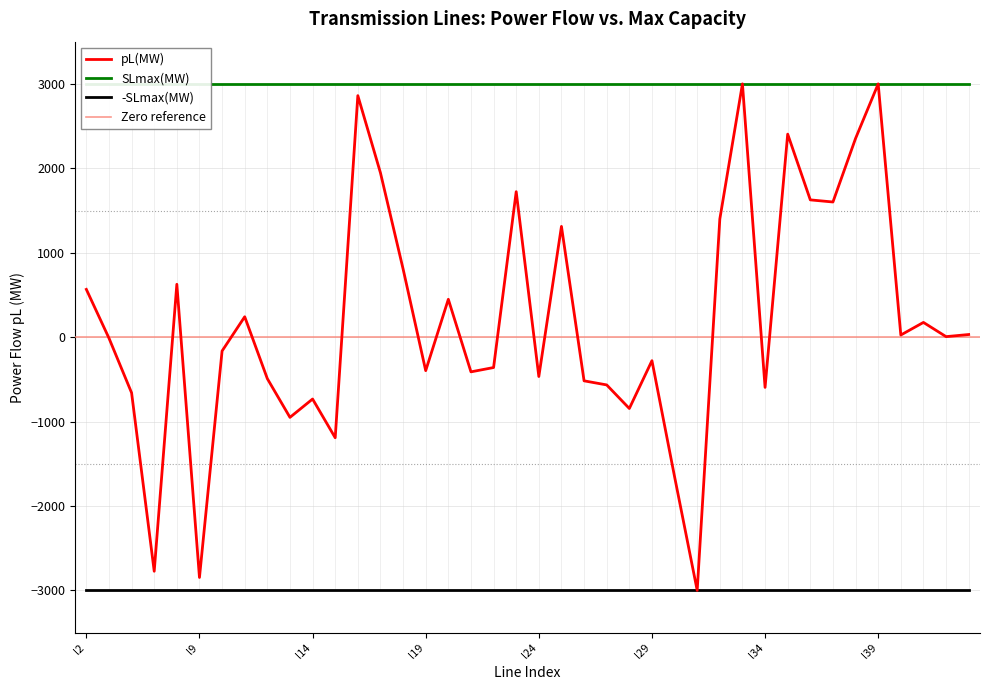

How many values are above zero?

20